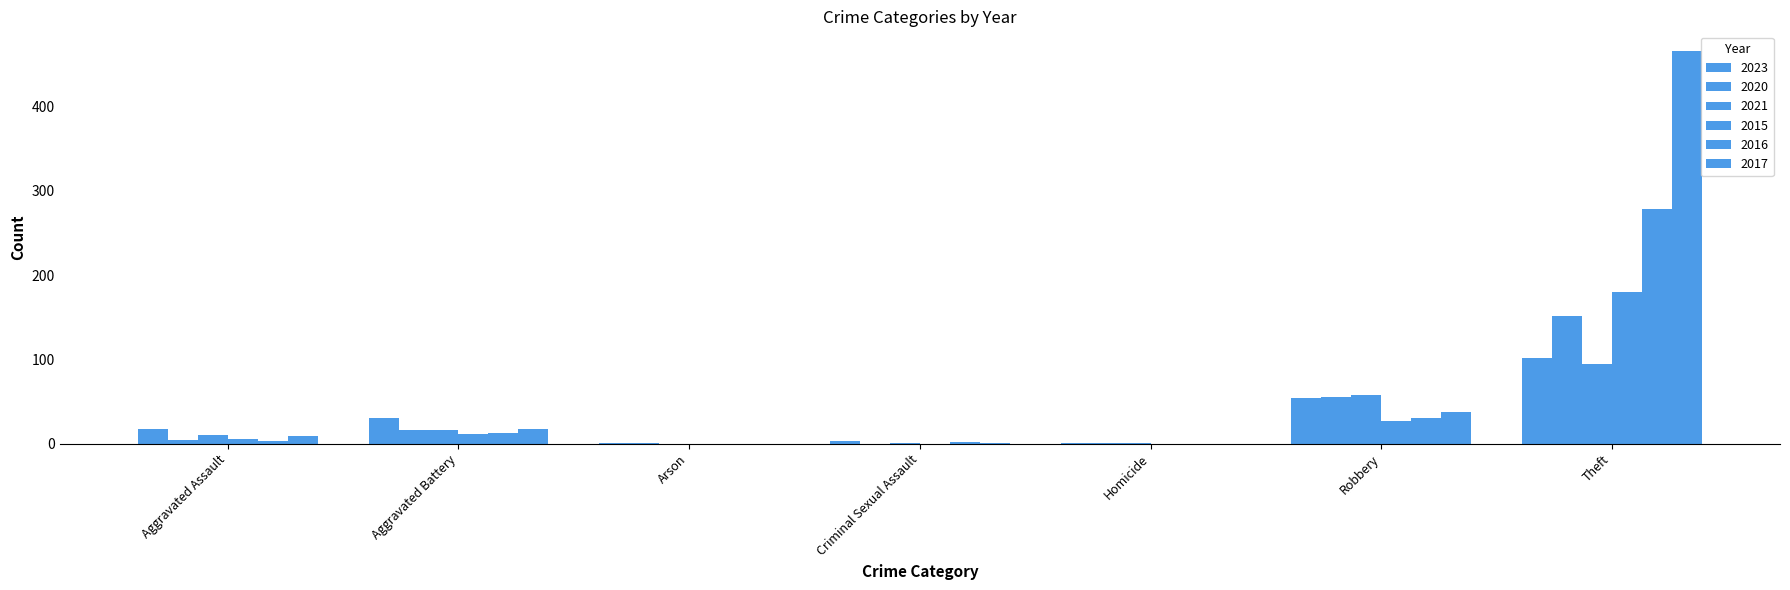

How many groups of bars are there?

7